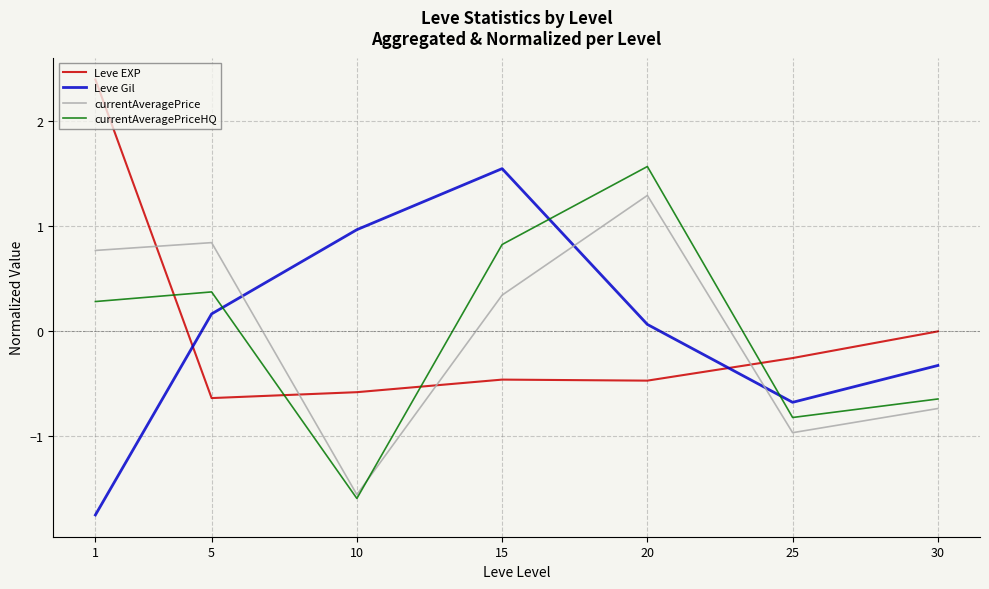

What is the total value across all series at 10?

-2.8